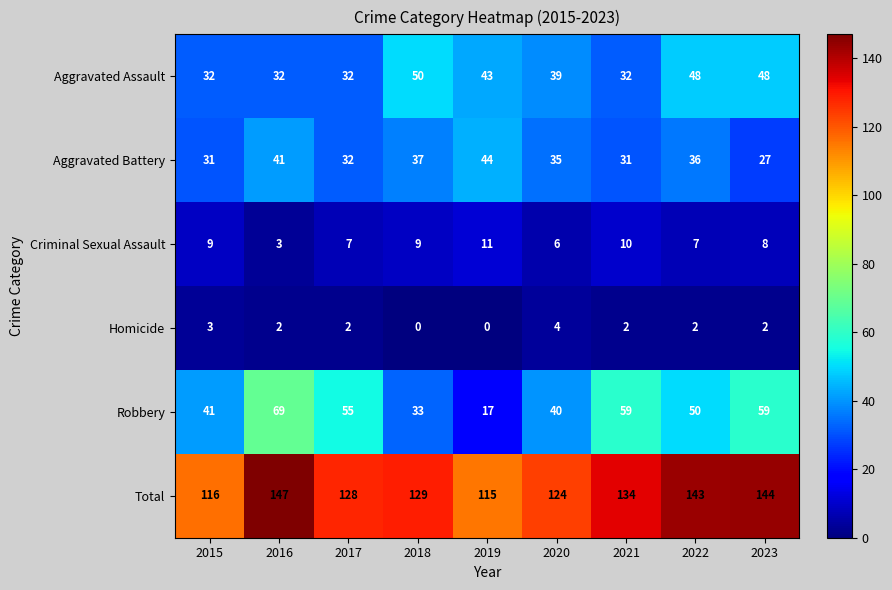

Which series has the widest spread of values?

Robbery